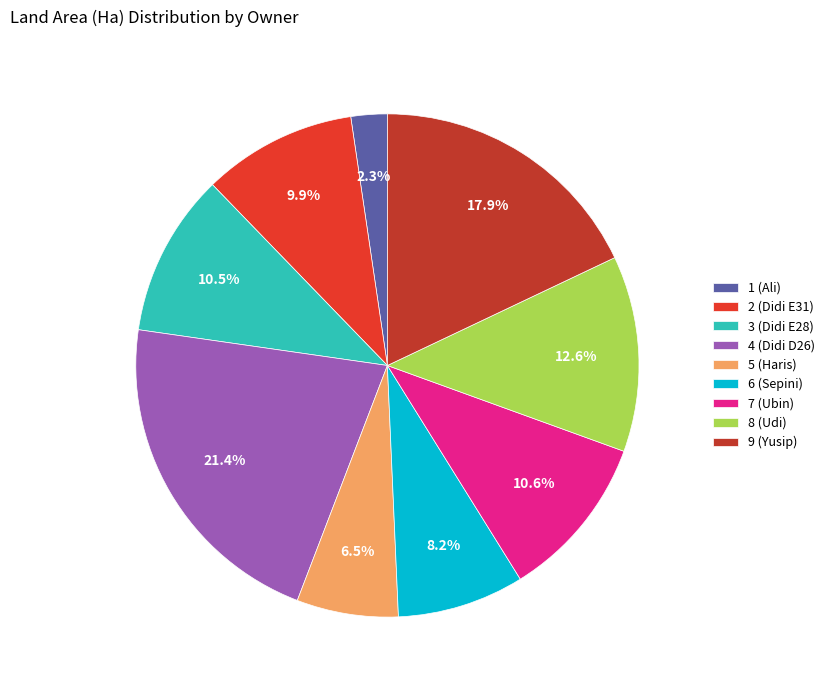

Which category has the biggest portion of the pie?

4 (Didi D26)